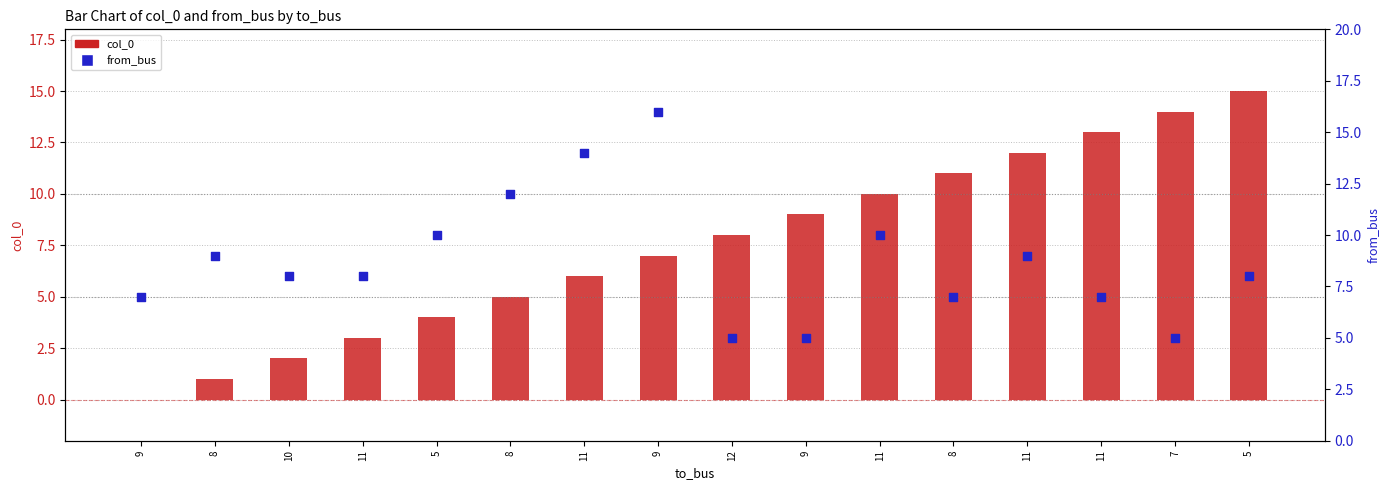

Which series contains the lowest Y value?

col_0